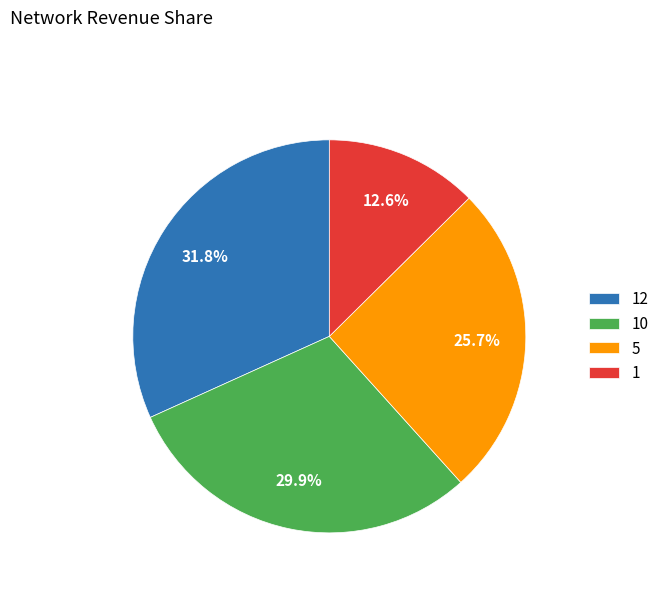

To the nearest percent, what percentage of the pie is 5?

26%